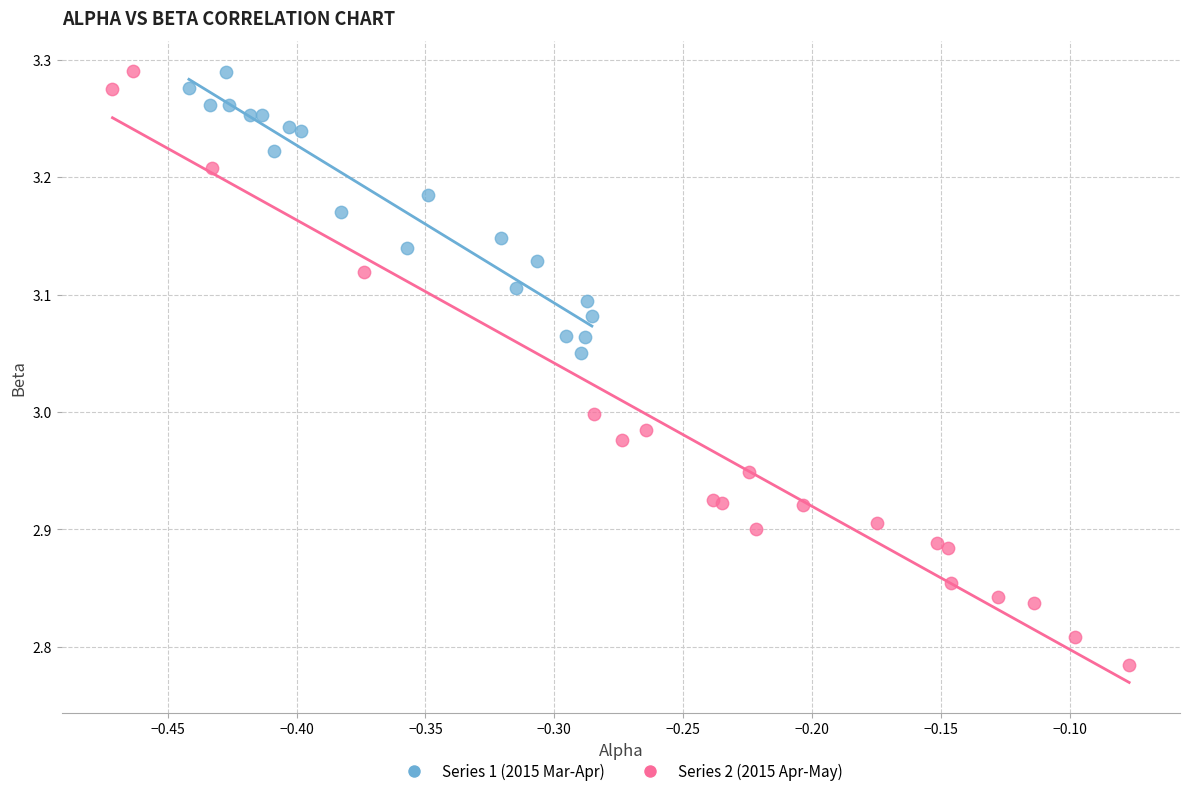

Which series contains the lowest Y value?

Series 2 (2015 Apr-May)